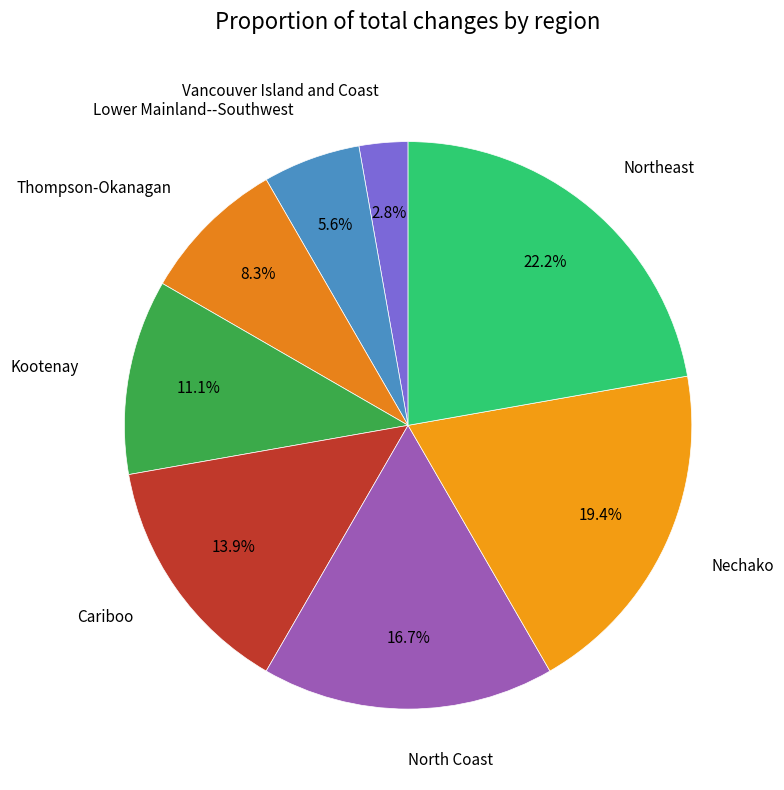

What is the smallest slice in the pie chart?

Vancouver Island and Coast